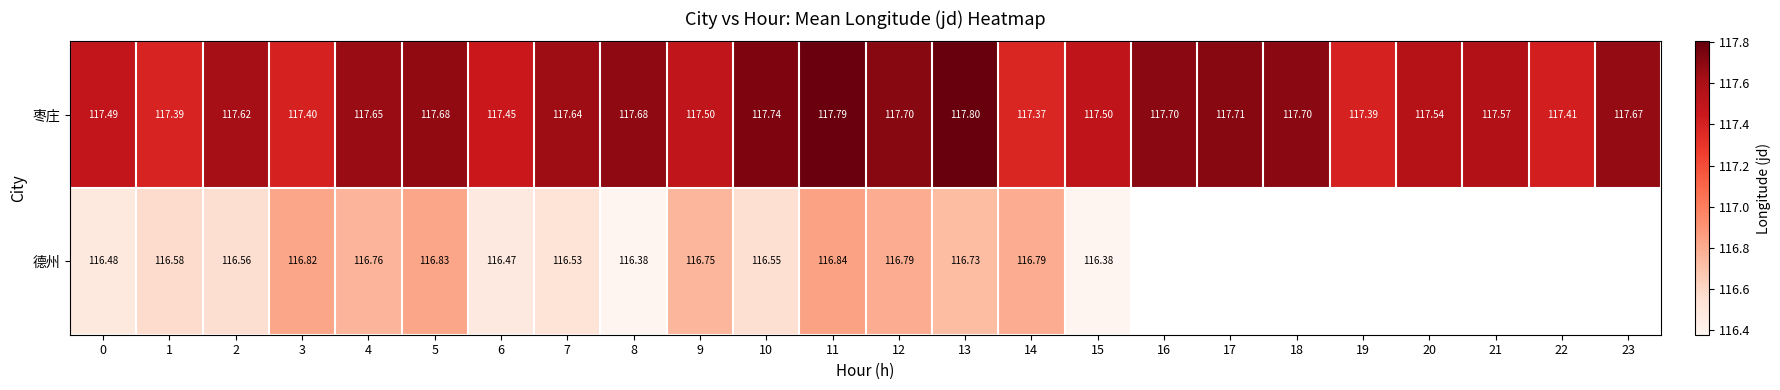

At how many categories does at least one series exceed 116?

24